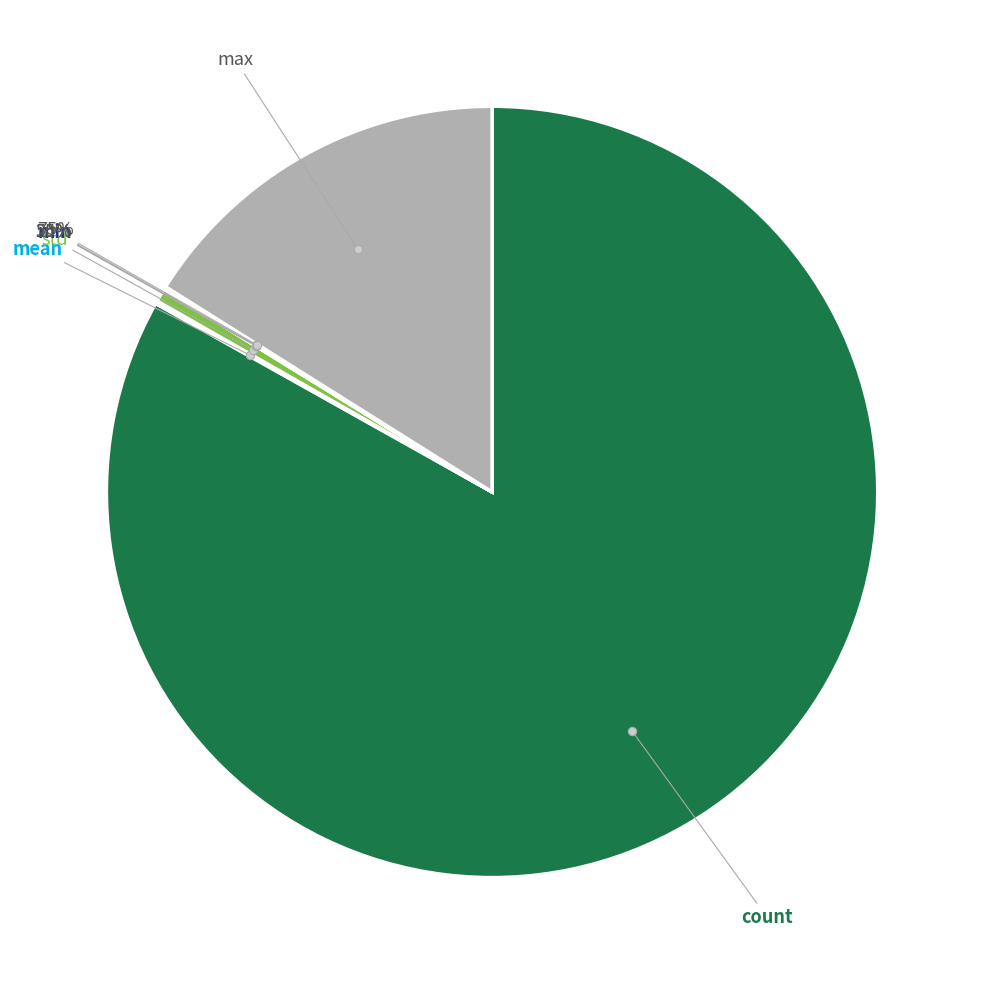

Is it true that 25% is 1% of the pie?

False